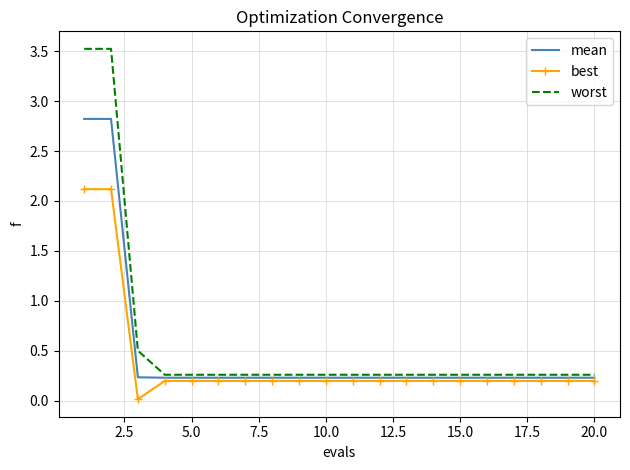

Which series has the largest total across all categories?

worst